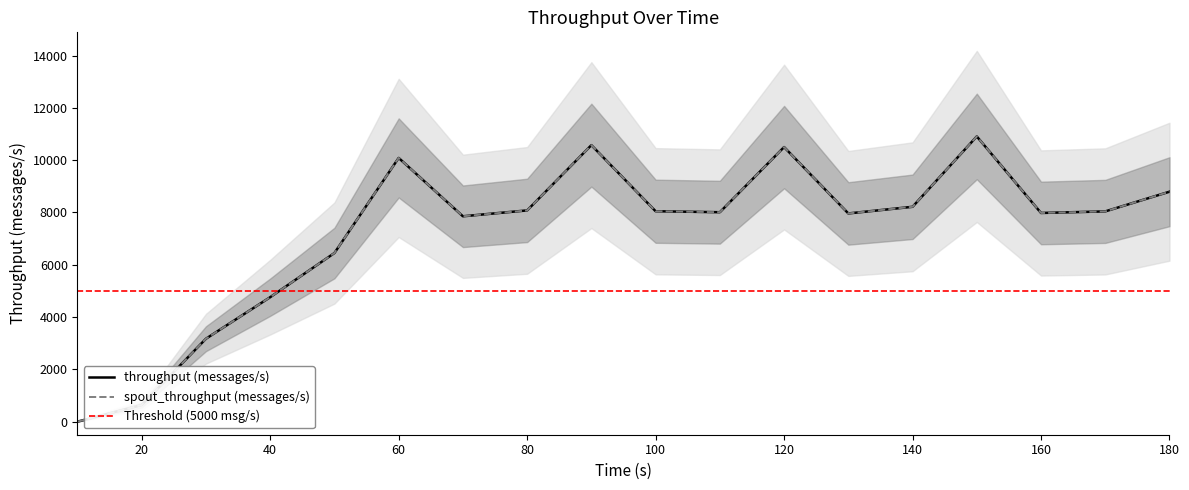

At 60, list the series in order from smallest to largest.

throughput (messages/s), spout_throughput (messages/s)